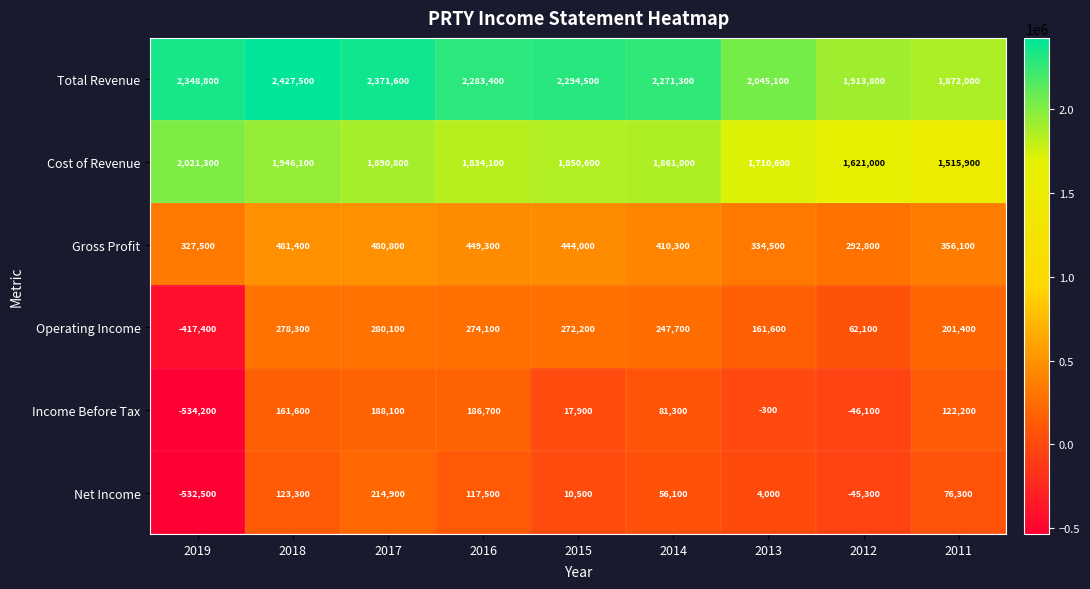

At which category is the sum across all series the highest?

2017